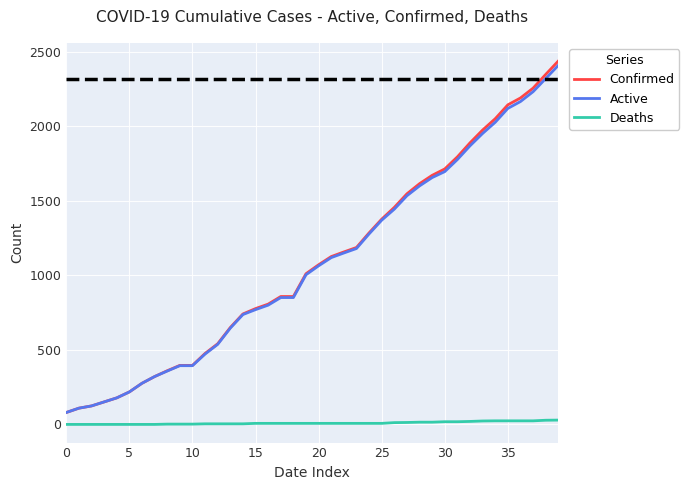

What is the lowest value of the Active series?

80